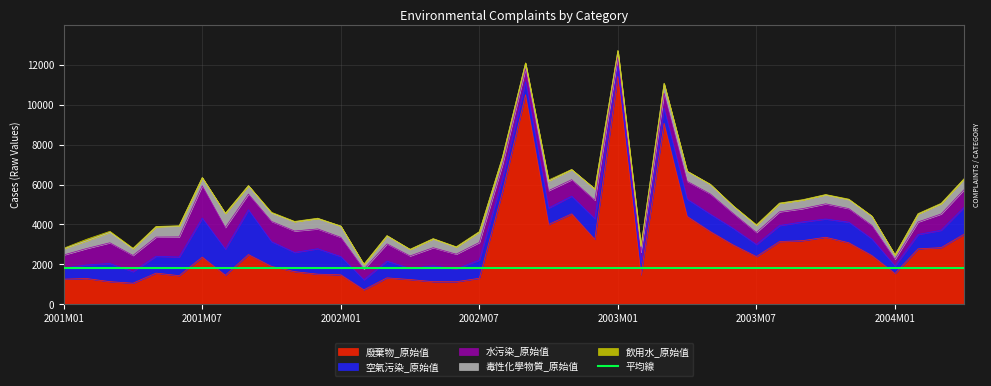

Which category has the highest value across all series?

2003M01